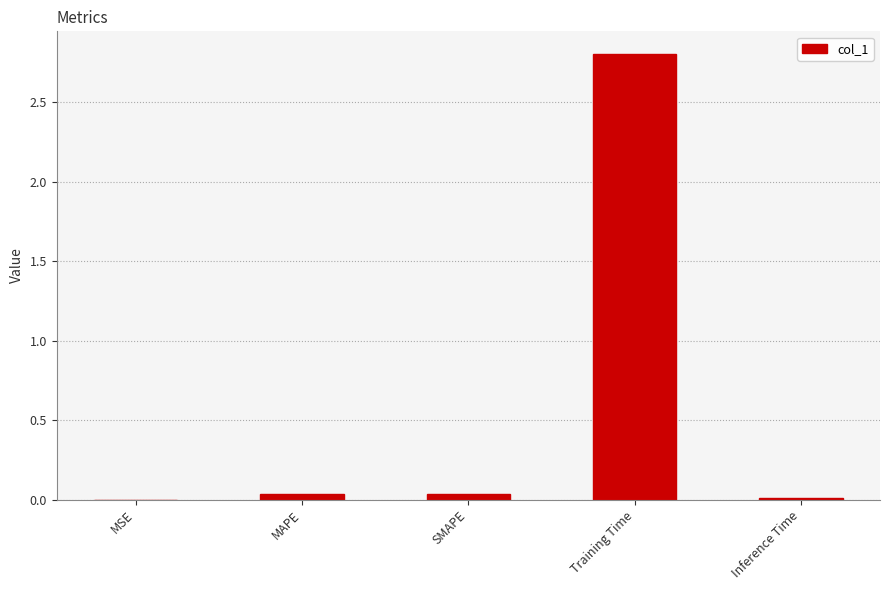

At which category does the chart reach its peak across all series?

Training Time